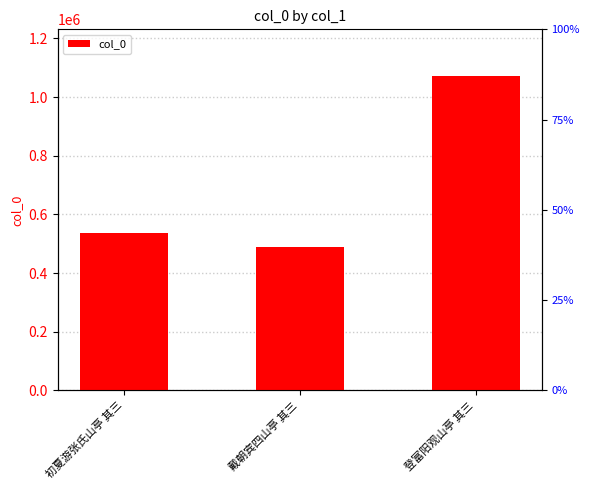

What is the label of the 1st bar from the left?

初夏游张氏山亭 其三